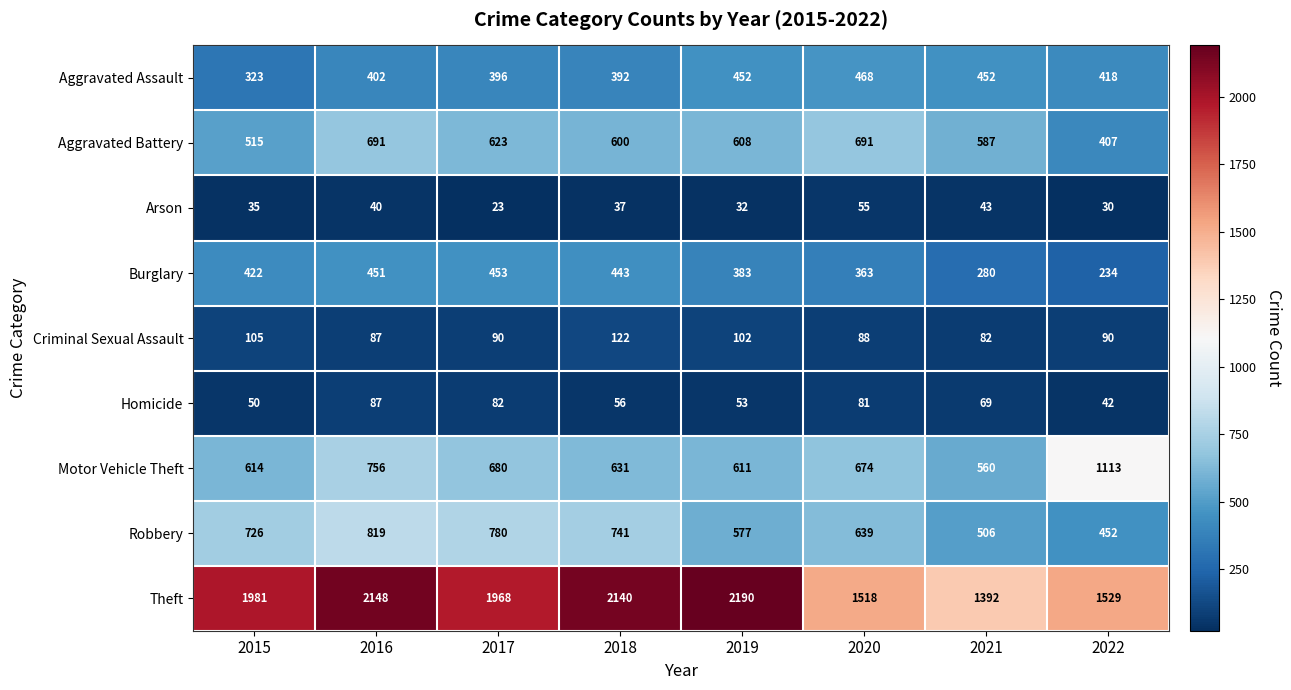

How many data points in Aggravated Assault are less than 418?

4